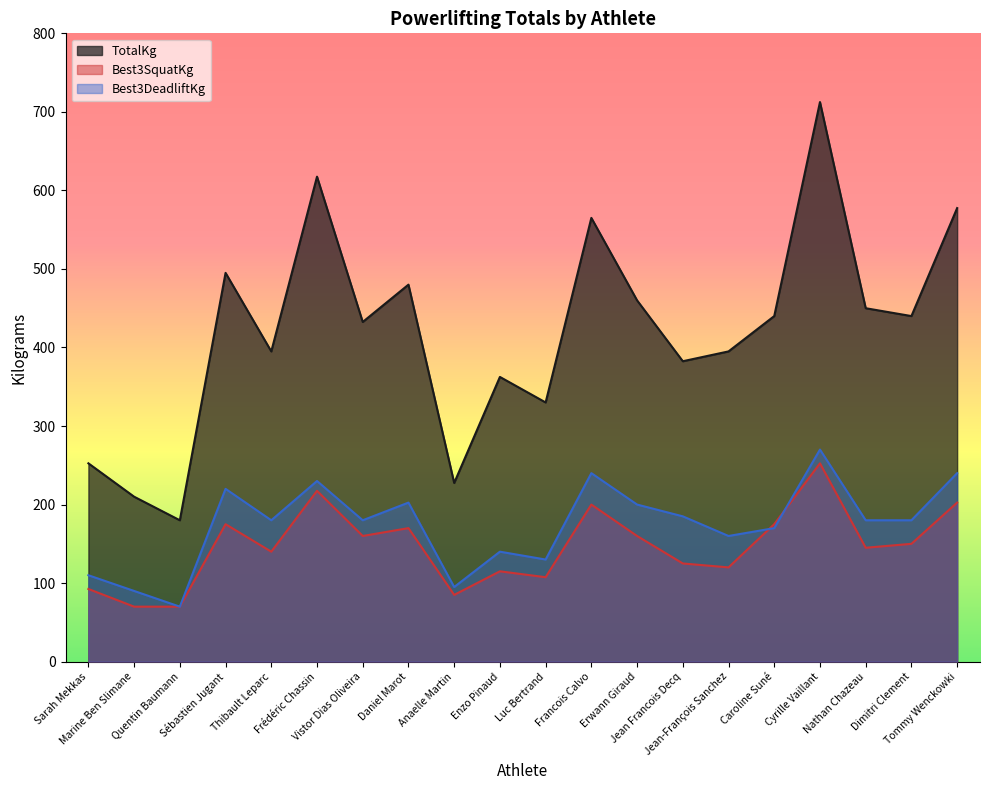

Reading left to right, list all the values displayed in this chart.

TotalKg: Sarah Mekkas=252.5	Marine Ben Slimane=210.0	Quentin Baumann=180.0	Sébastien Jugant=495.0	Thibault Leparc=395.0	Frédéric Chassin=617.5	Vistor Dias Oliveira=432.5	Daniel Marot=480.0	Anaelle Martin=227.5	Enzo Pinaud=362.5	Luc Bertrand=330.0	Francois Calvo=565.0	Erwann Giraud=460.0	Jean Francois Decq=382.5	Jean-François Sanchez=395.0	Caroline Suné=440.0	Cyrille Vaillant=712.5	Nathan Chazeau=450.0	Dimitri Clement=440.0	Tommy Wenckowki=577.5
Best3SquatKg: Sarah Mekkas=92.5	Marine Ben Slimane=70.0	Quentin Baumann=70.0	Sébastien Jugant=175.0	Thibault Leparc=140.0	Frédéric Chassin=217.5	Vistor Dias Oliveira=160.0	Daniel Marot=170.0	Anaelle Martin=85.0	Enzo Pinaud=115.0	Luc Bertrand=107.5	Francois Calvo=200.0	Erwann Giraud=160.0	Jean Francois Decq=125.0	Jean-François Sanchez=120.0	Caroline Suné=175.0	Cyrille Vaillant=252.5	Nathan Chazeau=145.0	Dimitri Clement=150.0	Tommy Wenckowki=202.5
Best3DeadliftKg: Sarah Mekkas=110.0	Marine Ben Slimane=90.0	Quentin Baumann=70.0	Sébastien Jugant=220.0	Thibault Leparc=180.0	Frédéric Chassin=230.0	Vistor Dias Oliveira=180.0	Daniel Marot=202.5	Anaelle Martin=95.0	Enzo Pinaud=140.0	Luc Bertrand=130.0	Francois Calvo=240.0	Erwann Giraud=200.0	Jean Francois Decq=185.0	Jean-François Sanchez=160.0	Caroline Suné=170.0	Cyrille Vaillant=270.0	Nathan Chazeau=180.0	Dimitri Clement=180.0	Tommy Wenckowki=240.0